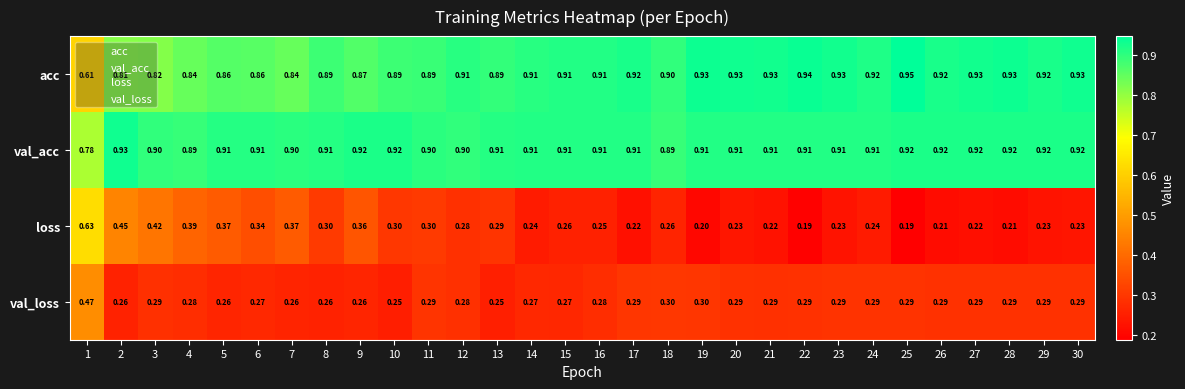

Which series has the largest total across all categories?

val_acc